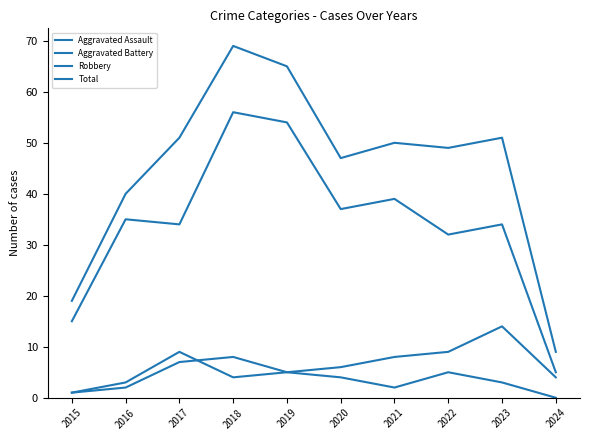

Where is the first local maximum for Aggravated Assault?

2018